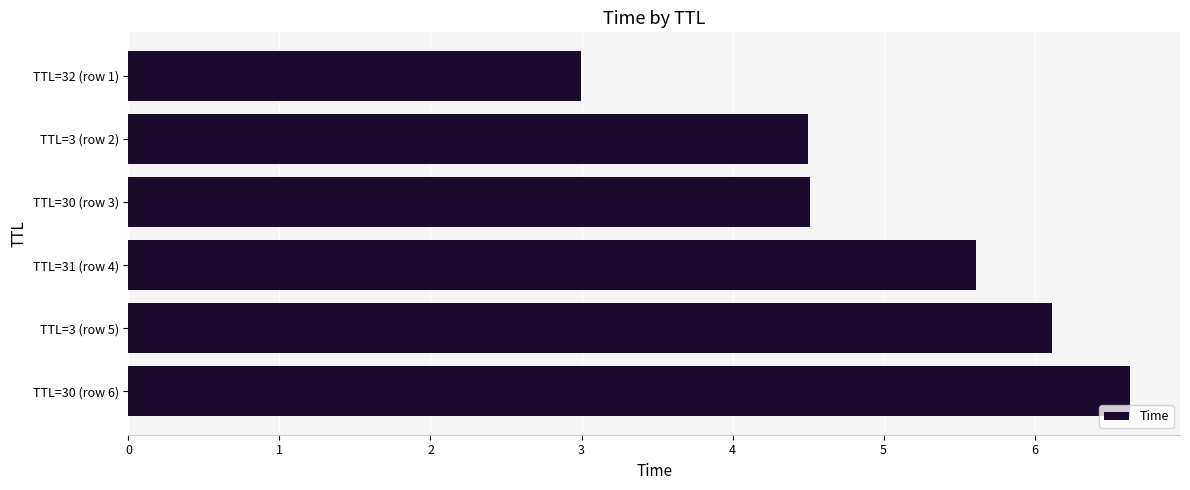

What is the average value?

5.1